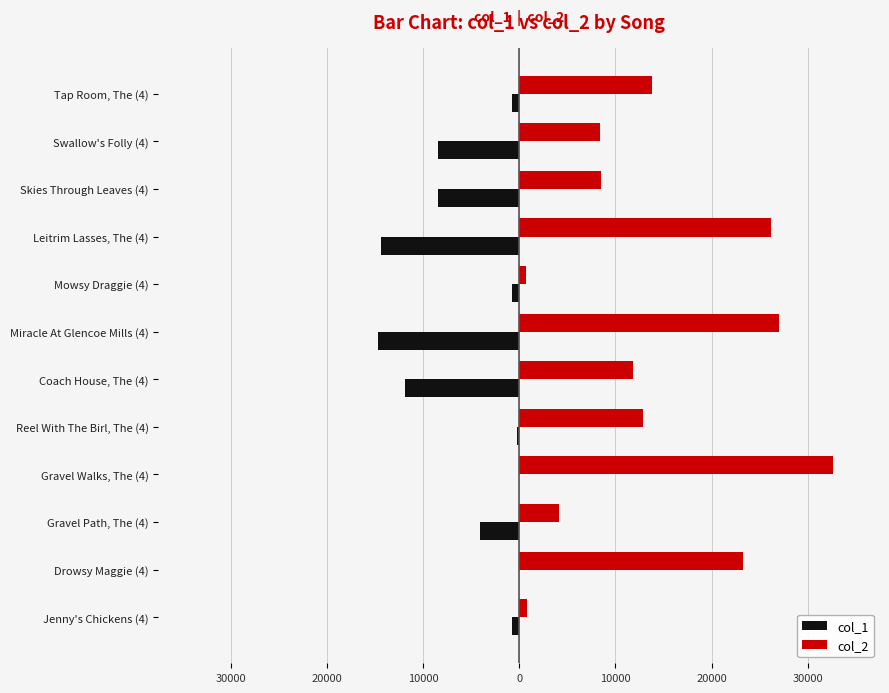

What are all the series names shown in the legend?

col_1, col_2